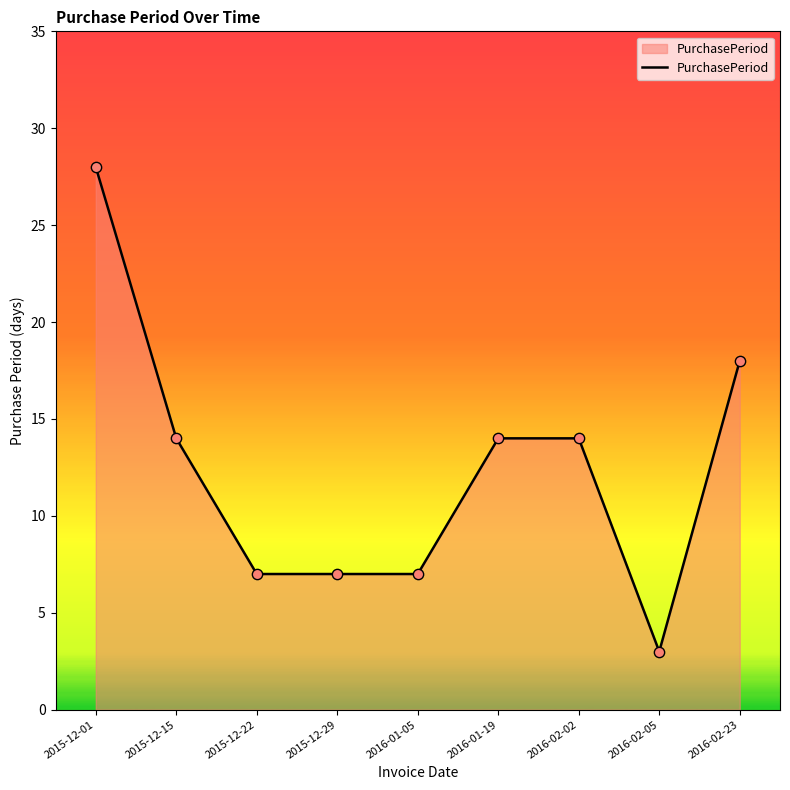

Which has a higher value, 2016-02-23 or 2015-12-29?

2016-02-23